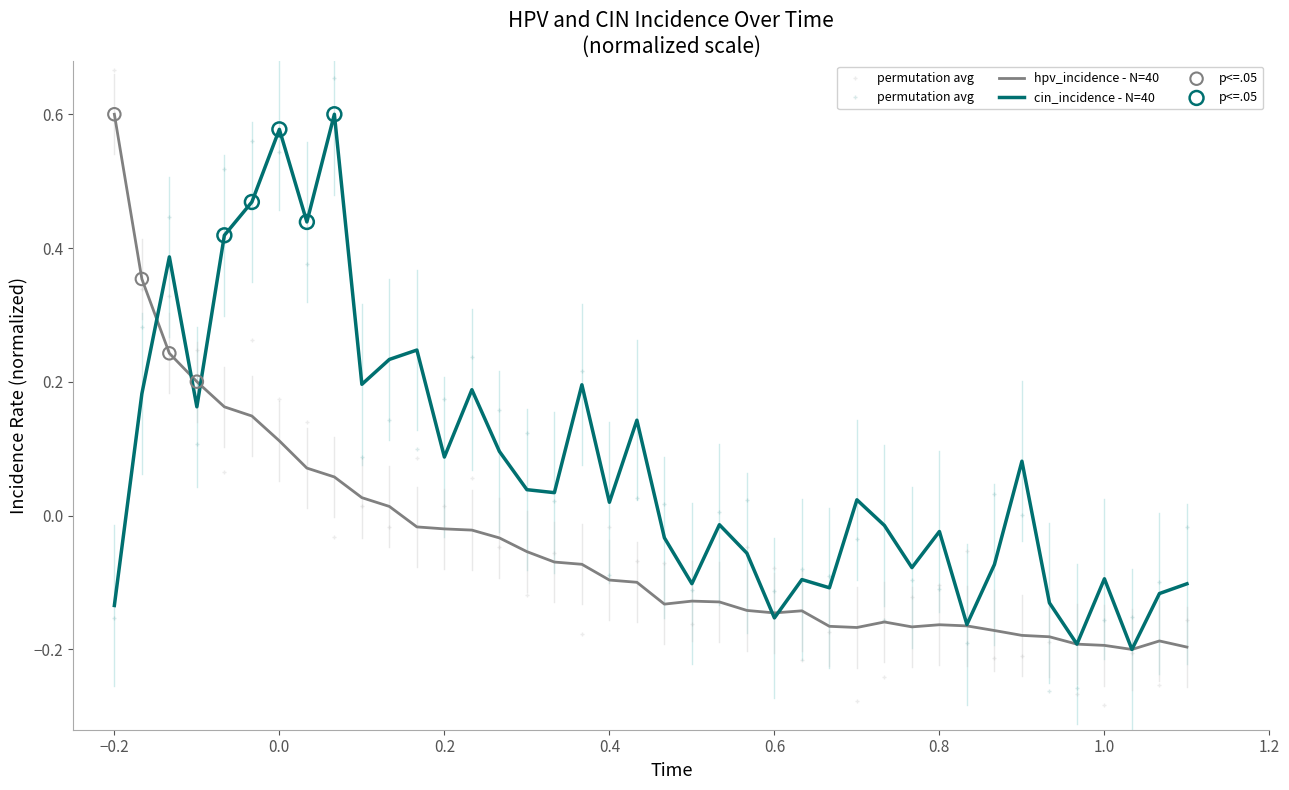

Which series has the largest total across all categories?

cin_incidence